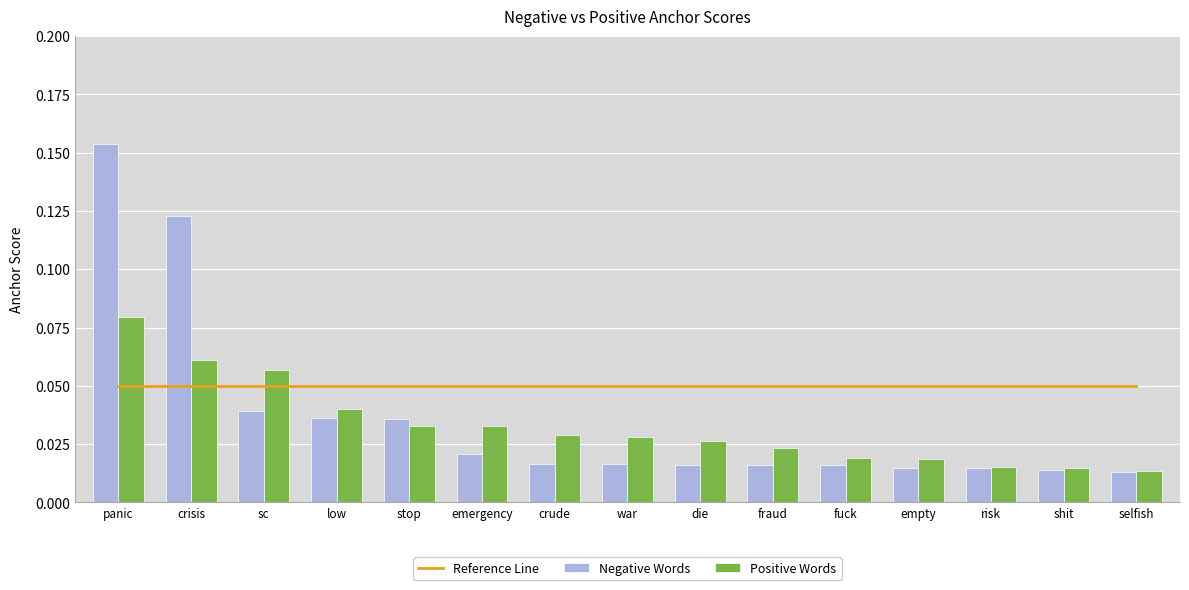

At which category does the chart reach its peak across all series?

panic